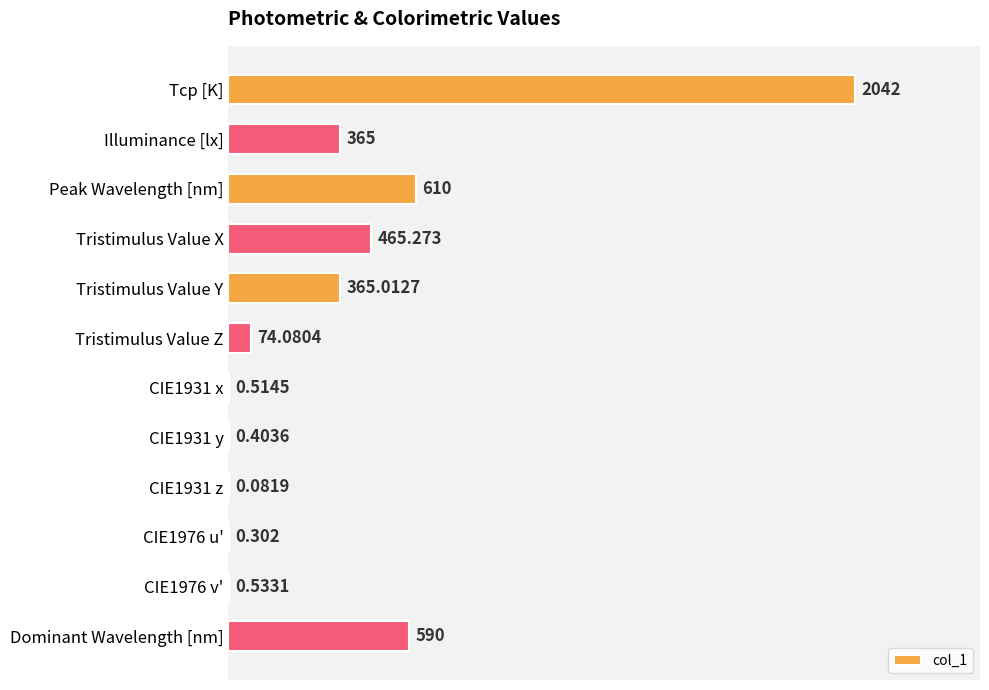

How many bars are there in total?

12